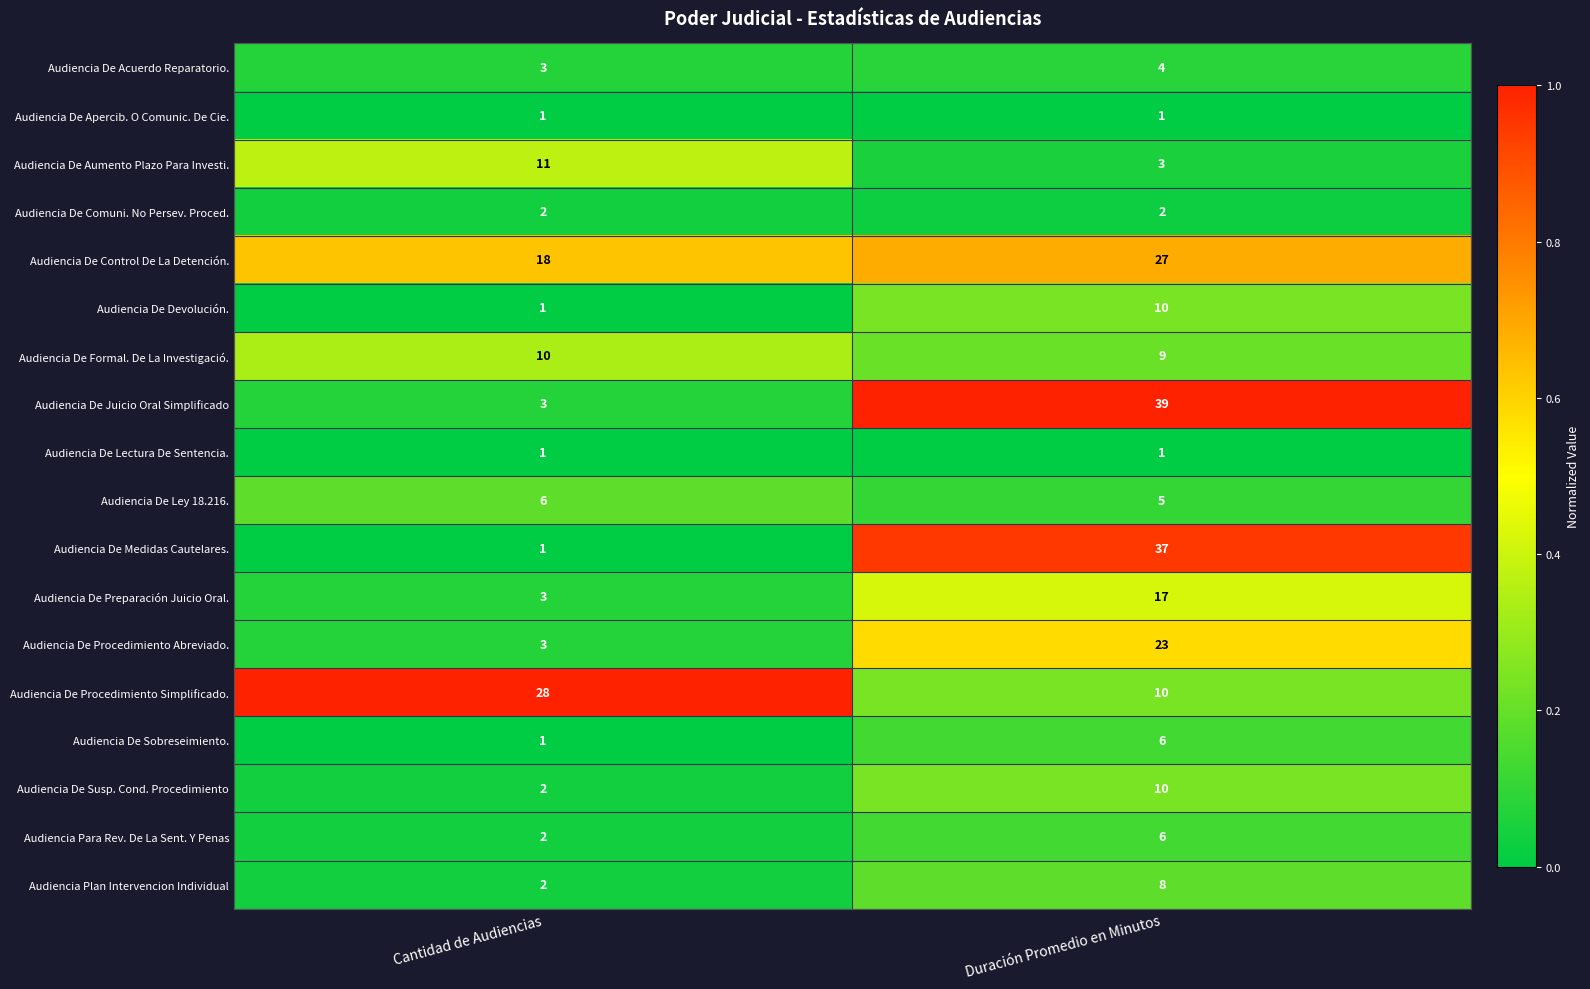

Which series has the largest total across all categories?

Audiencia De Control De La Detención.